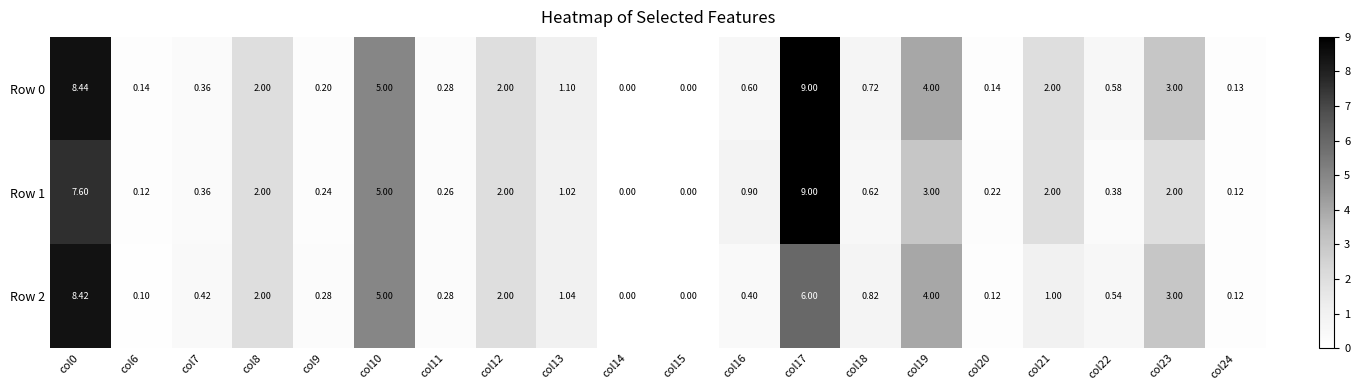

Is the value of Row 1 at col20 greater than the value of Row 0 at col7?

No